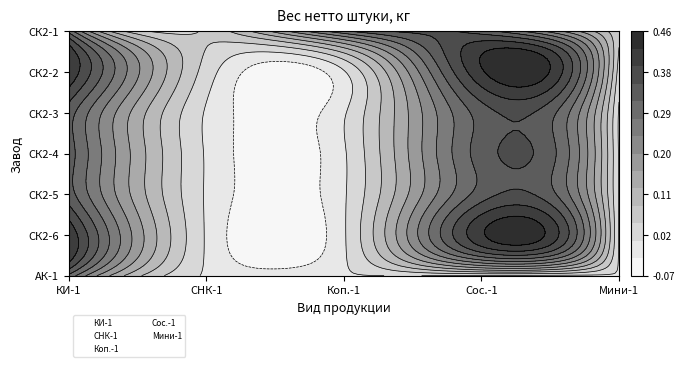

The value of Сос.-1 at Сос.-1 is 10. True or false?

False